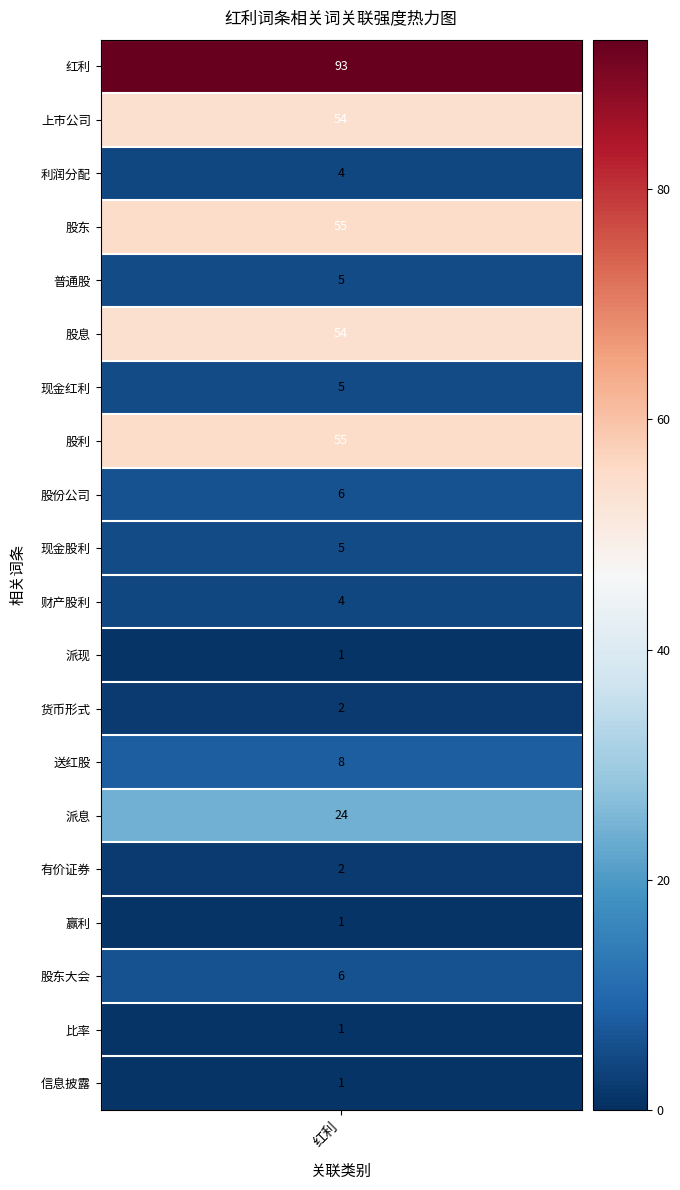

At which category does the chart reach its peak across all series?

红利